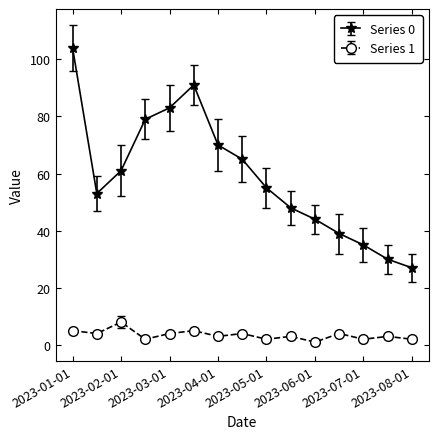

Which series has the largest range (max minus min)?

Series 0